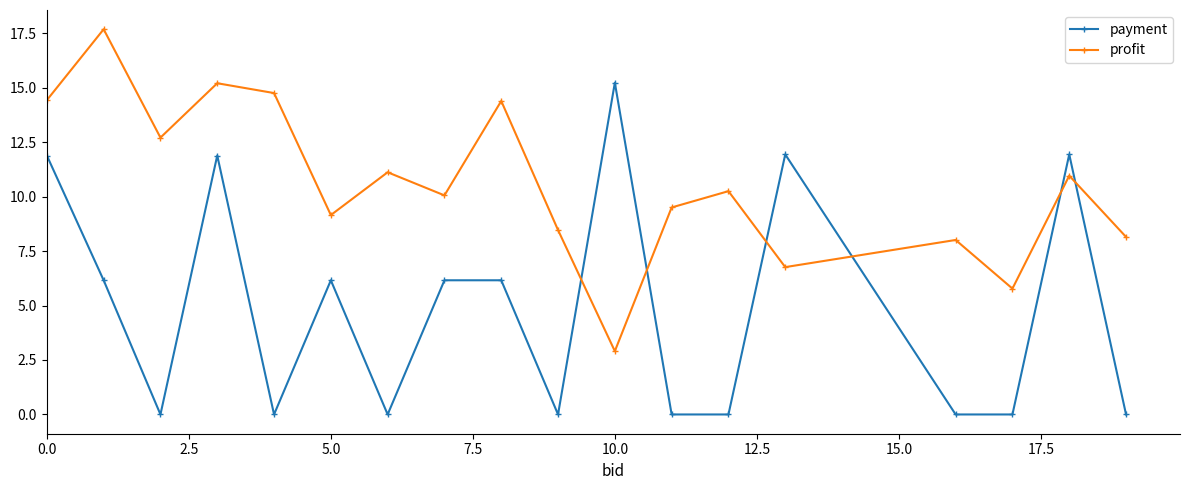

List the series in order of their overall mean, highest first.

profit, payment